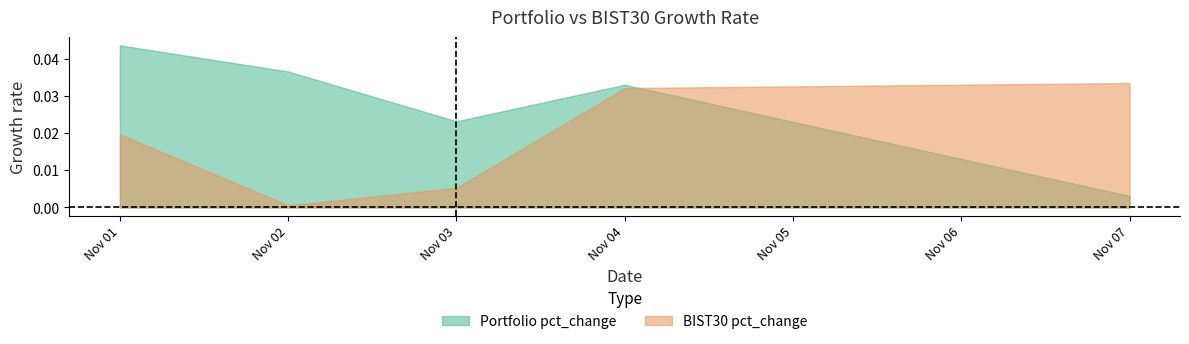

Is the value of BIST30 pct_change at 2022-11-04 greater than the value of Portfolio pct_change at 2022-11-01?

No